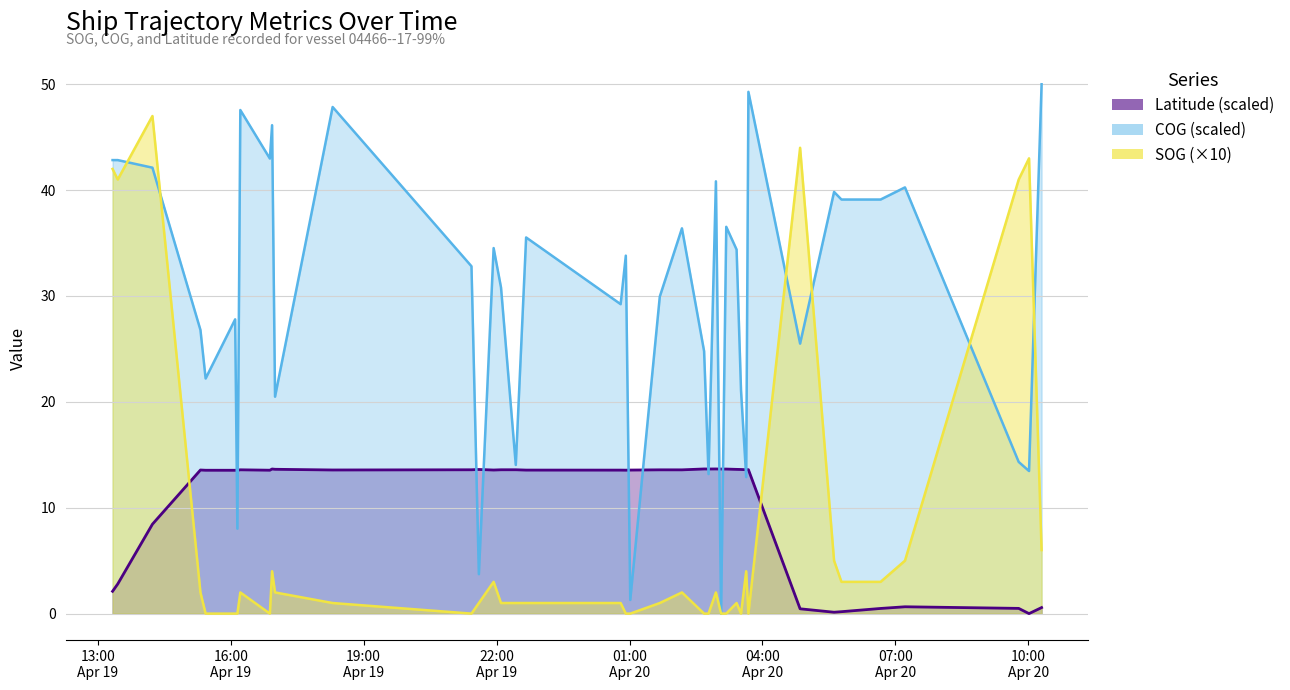

The value of COG at 2024-04-20 03:25 is 34.4. True or false?

True